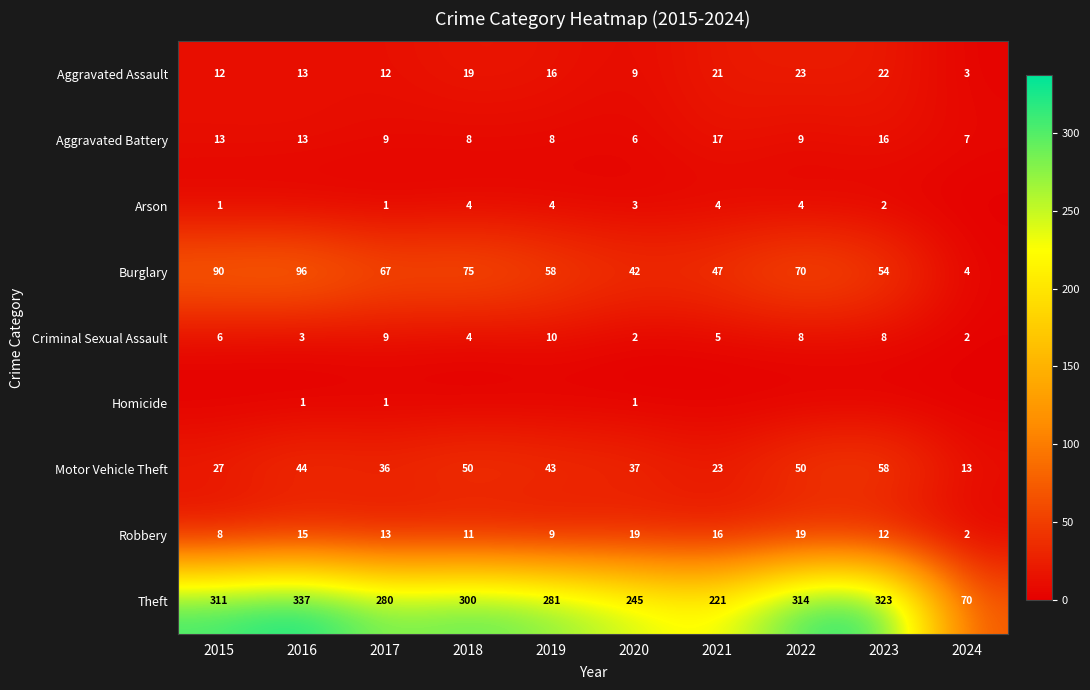

What is the difference between the highest and lowest values at 2017?

279